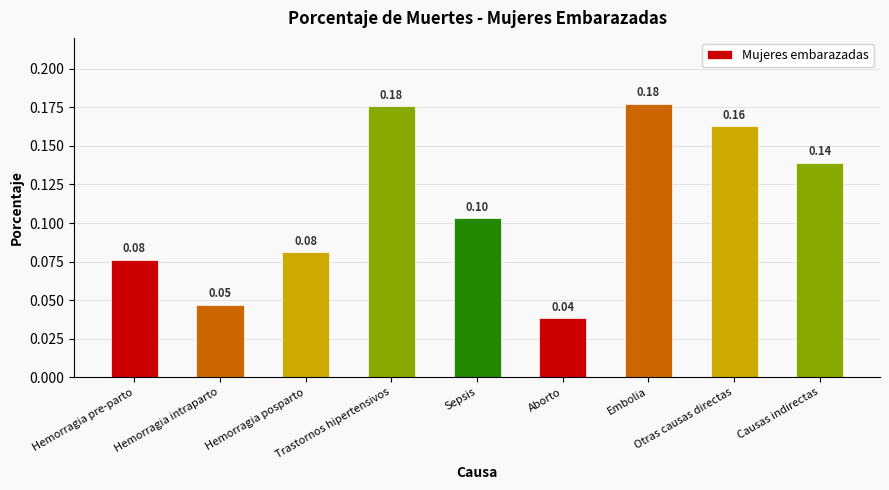

Count the values in the range 0 to 1.

9